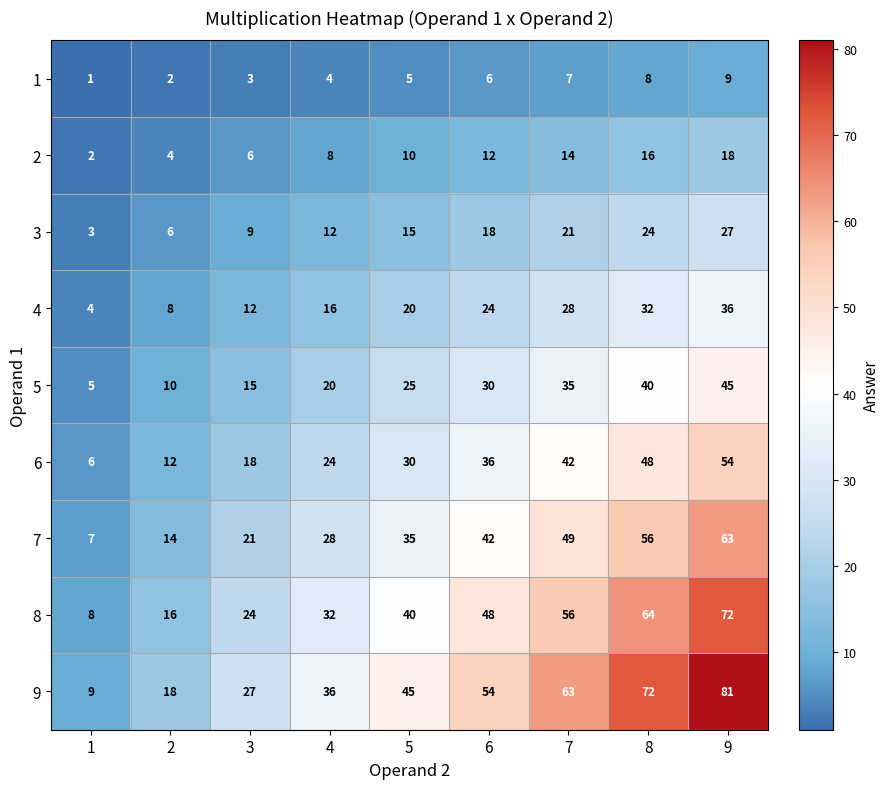

True or false: 6 has a value of 19 at 2.

False